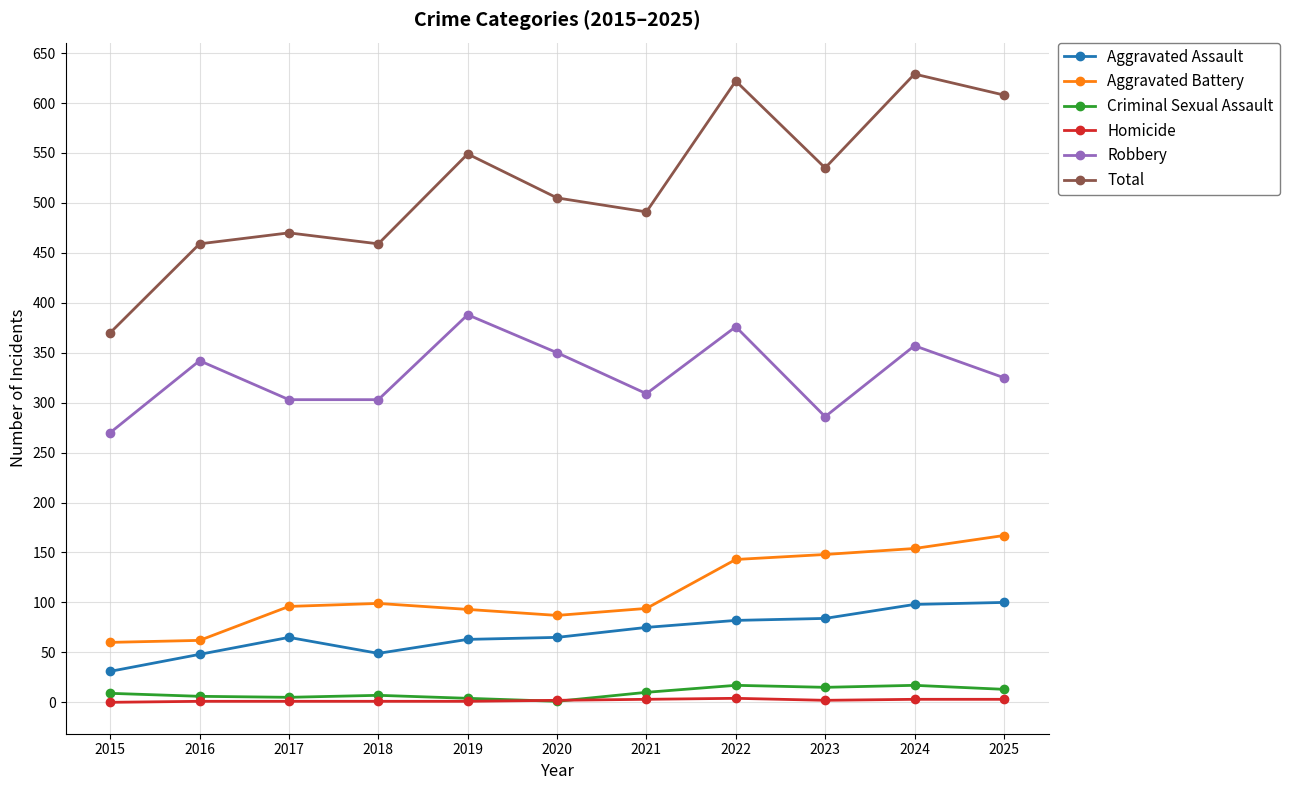

What is the difference between the maximum and minimum values in the Criminal Sexual Assault series?

16